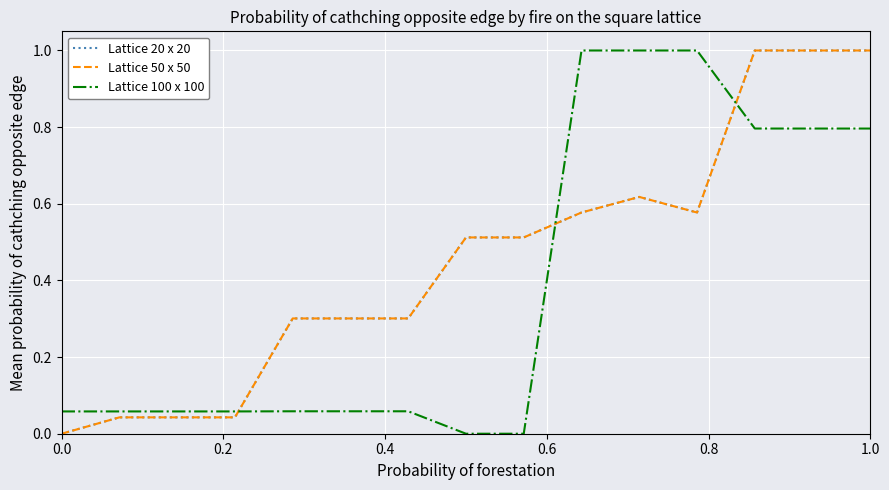

What is the greatest value displayed?

1.0